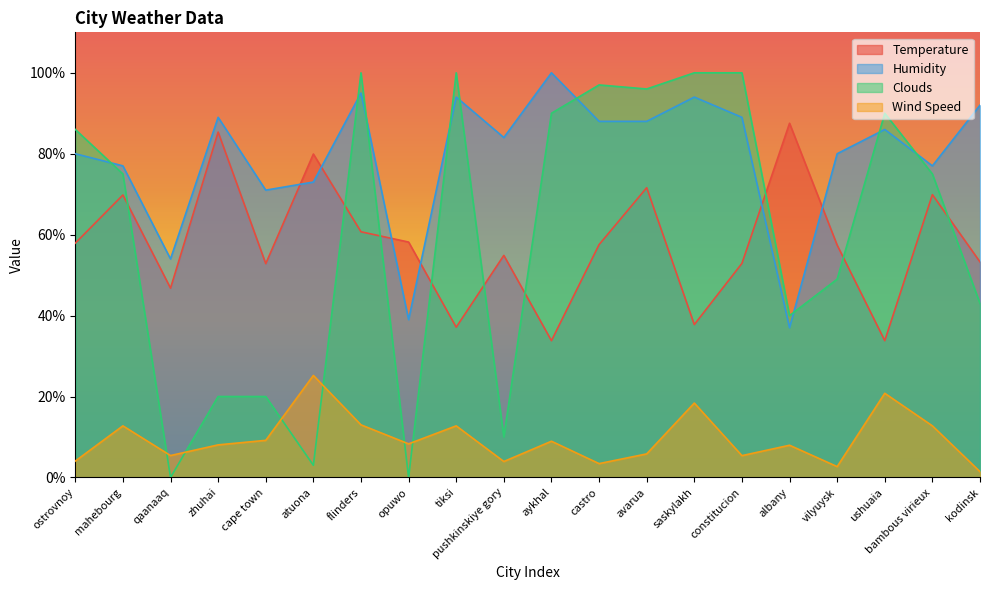

What value does the Wind Speed series have at castro?

3.4